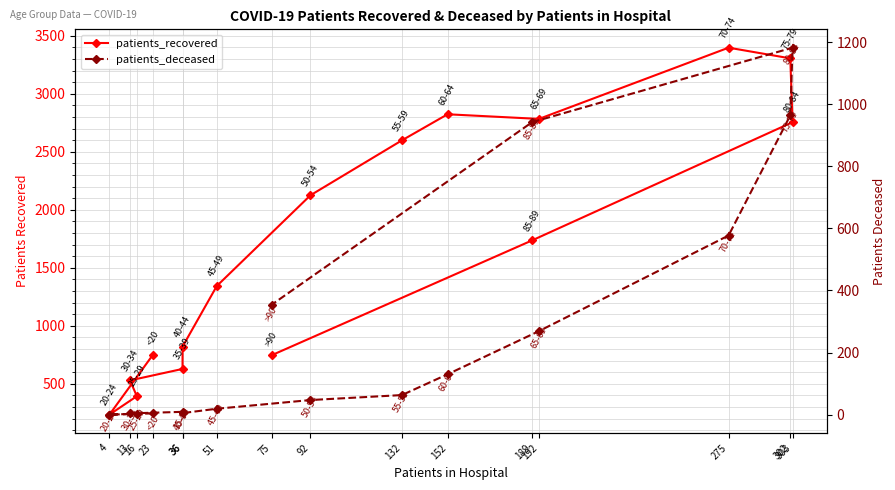

True or false: patients_recovered and patients_deceased cross at least once.

False